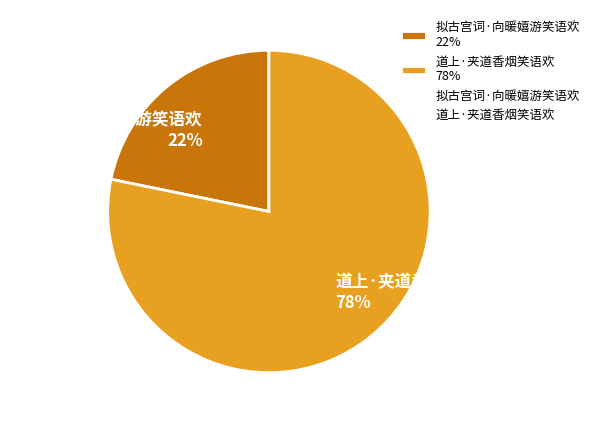

To the nearest percent, what percentage of the pie is 道上·夹道香烟笑语欢?

78%